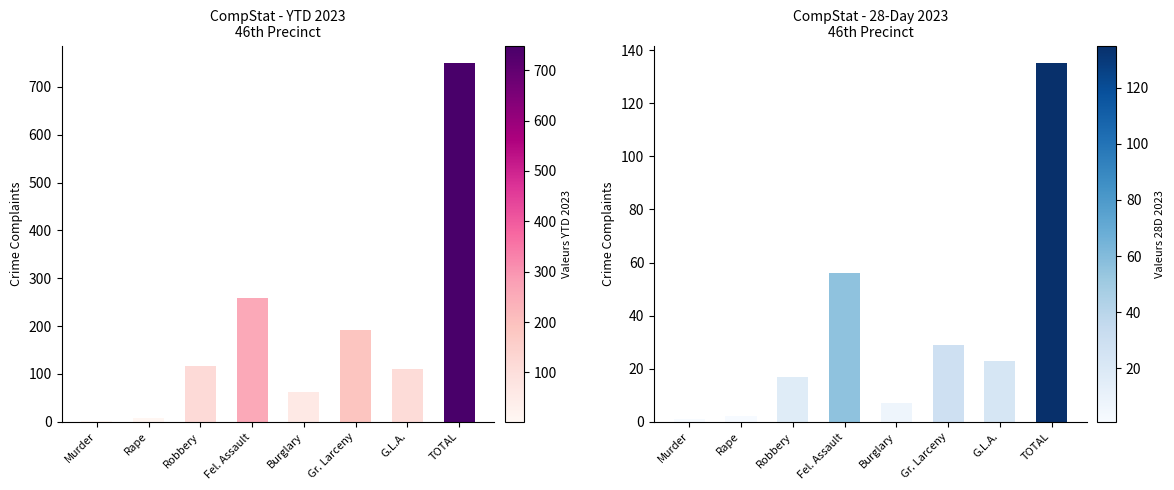

What are all the series names shown in the legend?

YTD 2023, 28D 2023